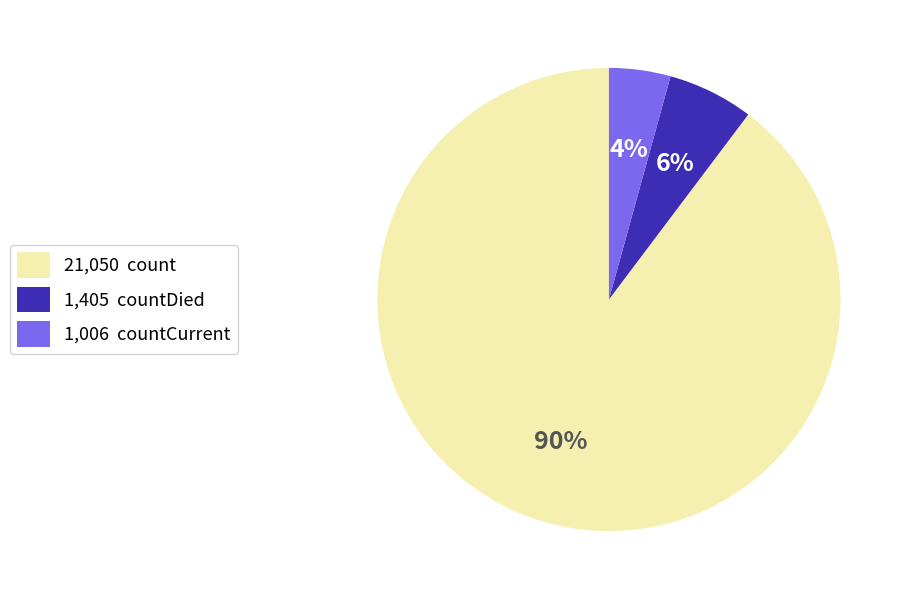

What is the ratio of the value at 1,006 countCurrent to the value at 1,405 countDied?

0.7